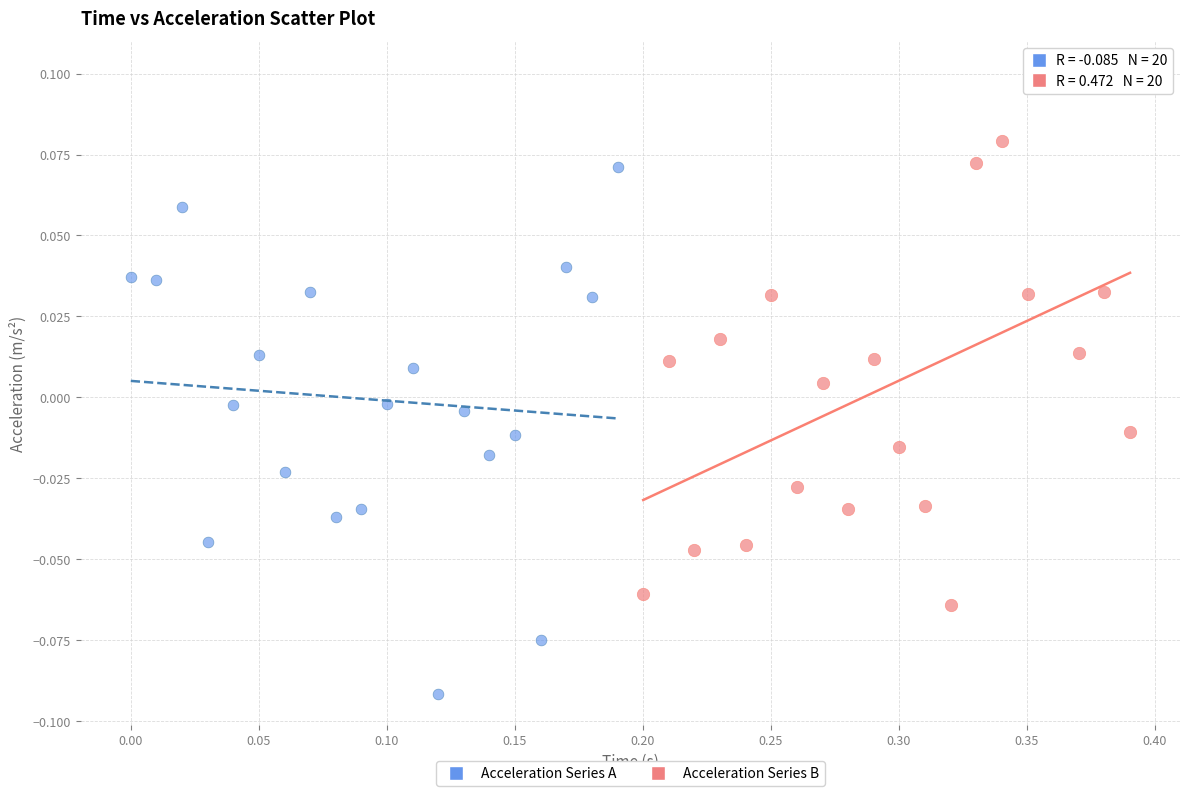

Which series contains the highest Y value?

Acceleration Series B